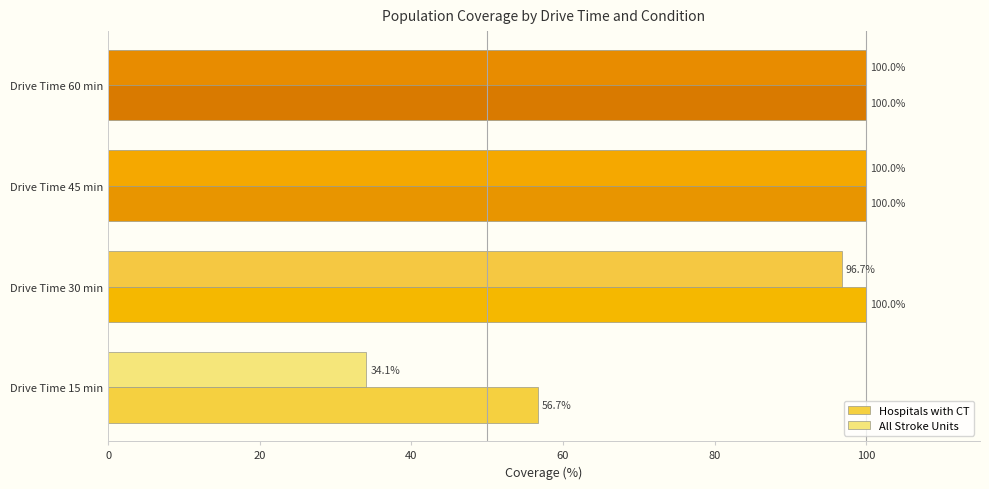

Which series has the widest spread of values?

All Stroke Units